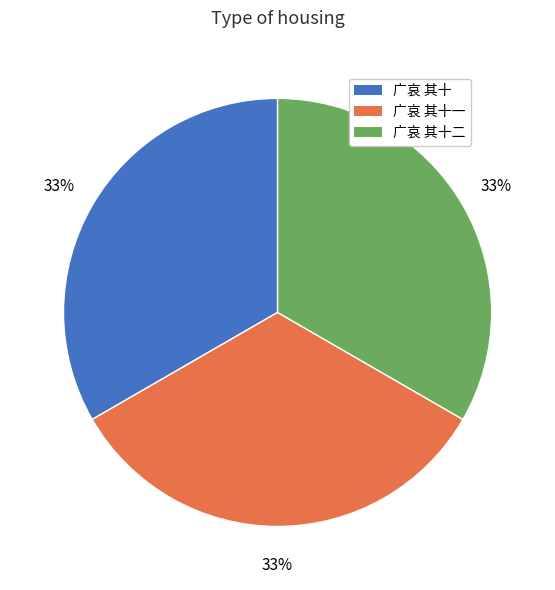

To the nearest percent, what is the average slice percentage?

33%